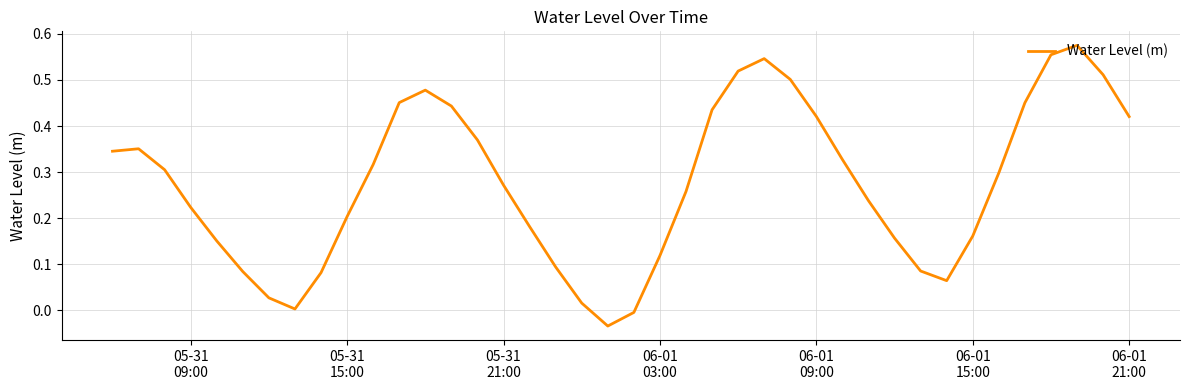

At which label does the data first exceed 0?

05-31
09:00